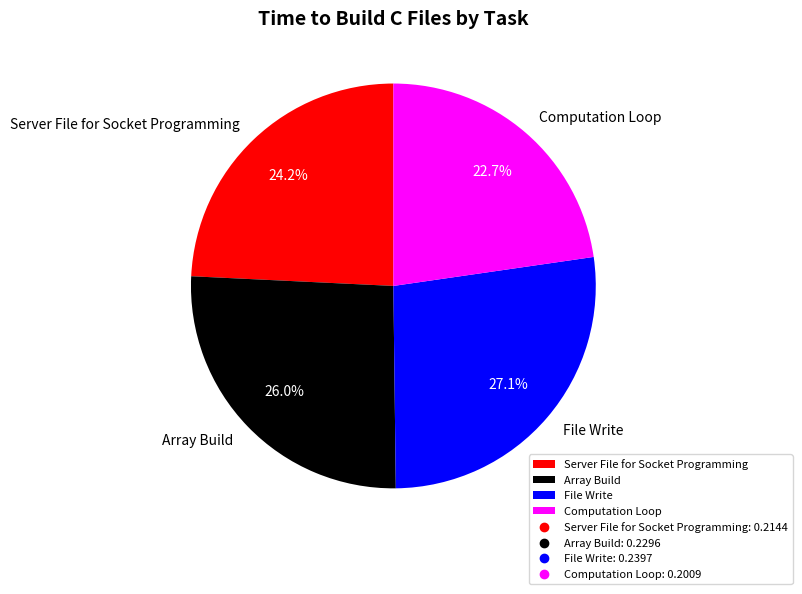

Which slice is the largest?

File Write